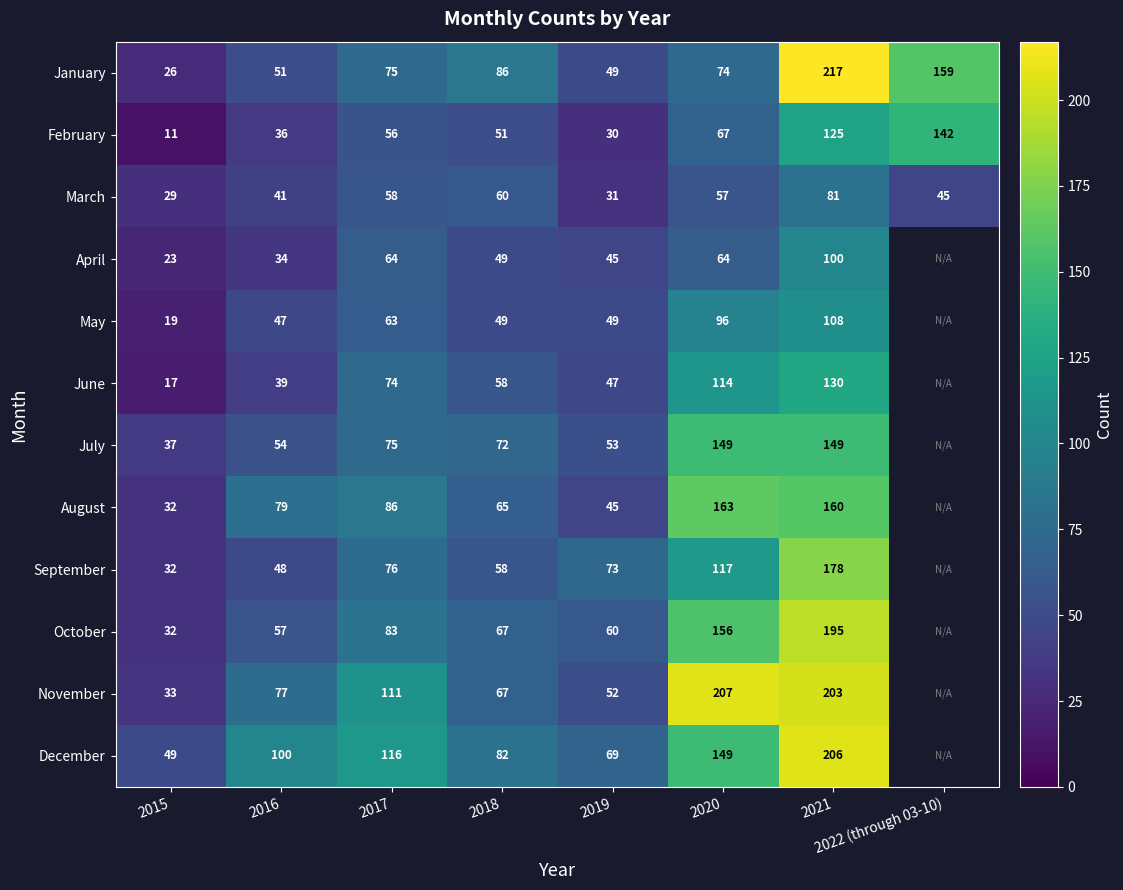

Is the value of October at 2021 greater than the value of May at 2019?

Yes